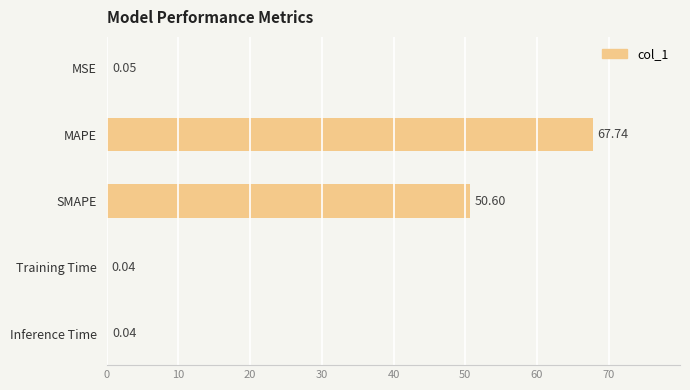

At which label is the value closest to 33?

SMAPE